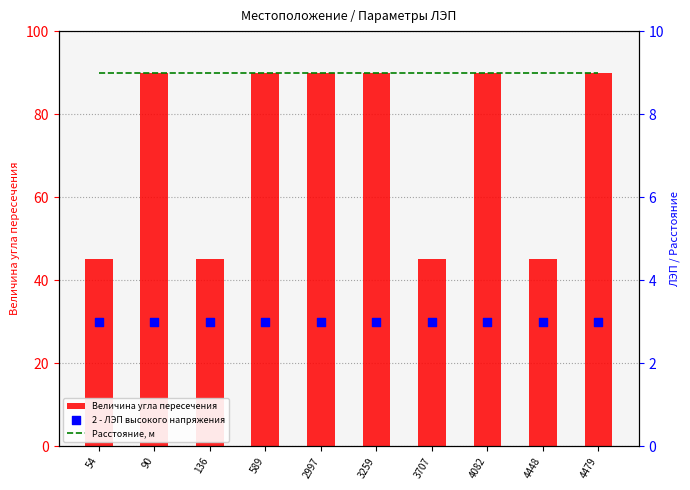

Which series has the largest total across all categories?

Величина угла пересечения